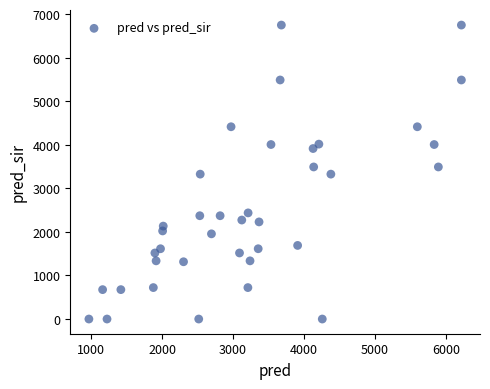

What is the range of X values (max minus min)?

5243.0